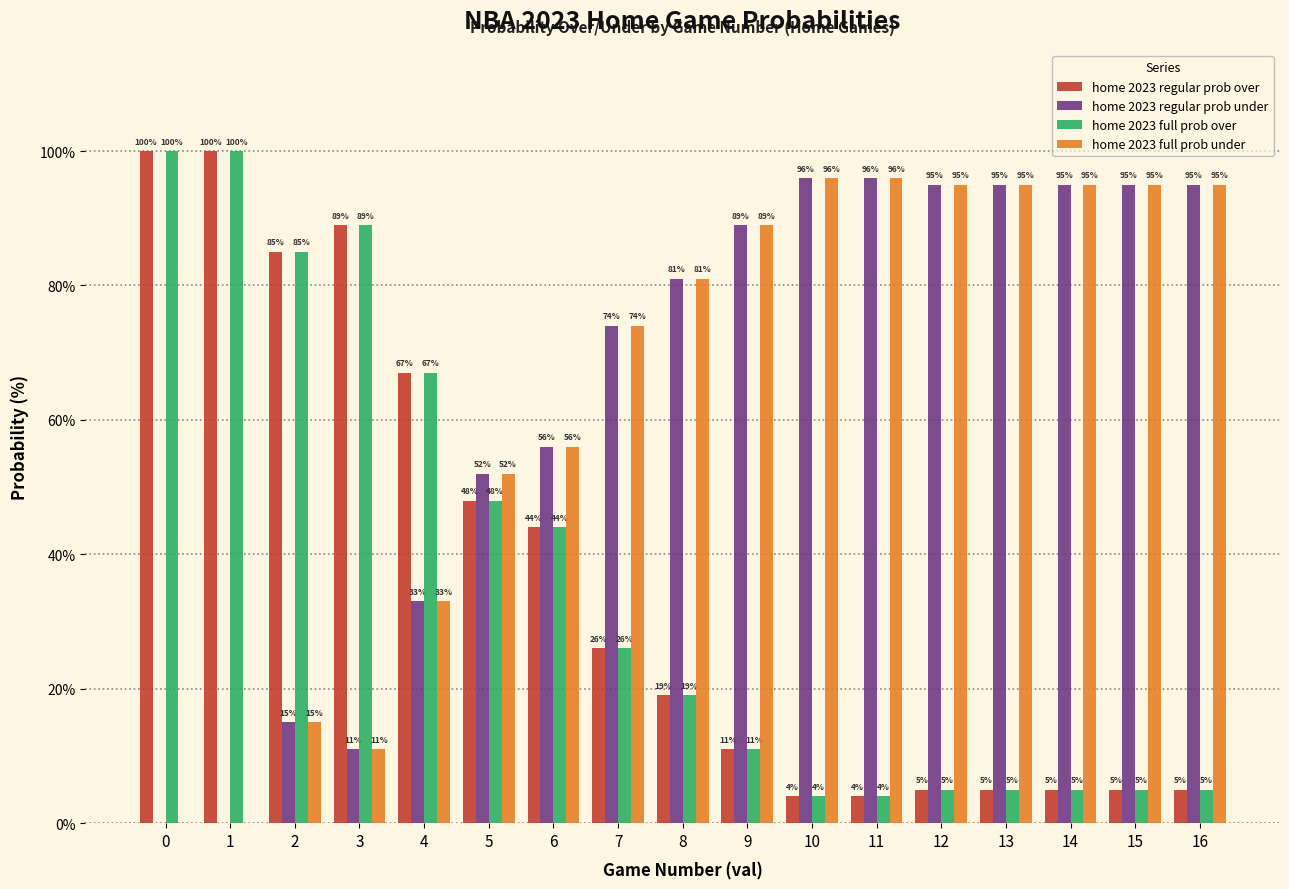

What is the sum of the home 2023 full prob over values at 1 and 14?

105